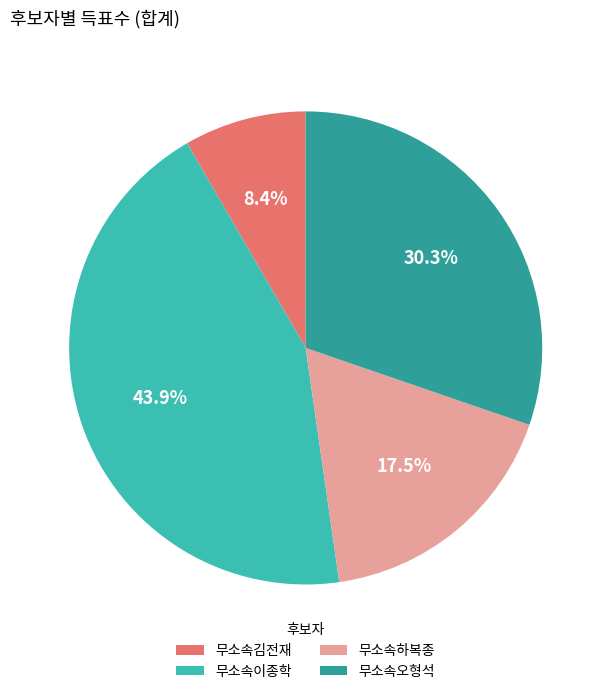

What percentage is NOT represented by 무소속이종학?

56.1%